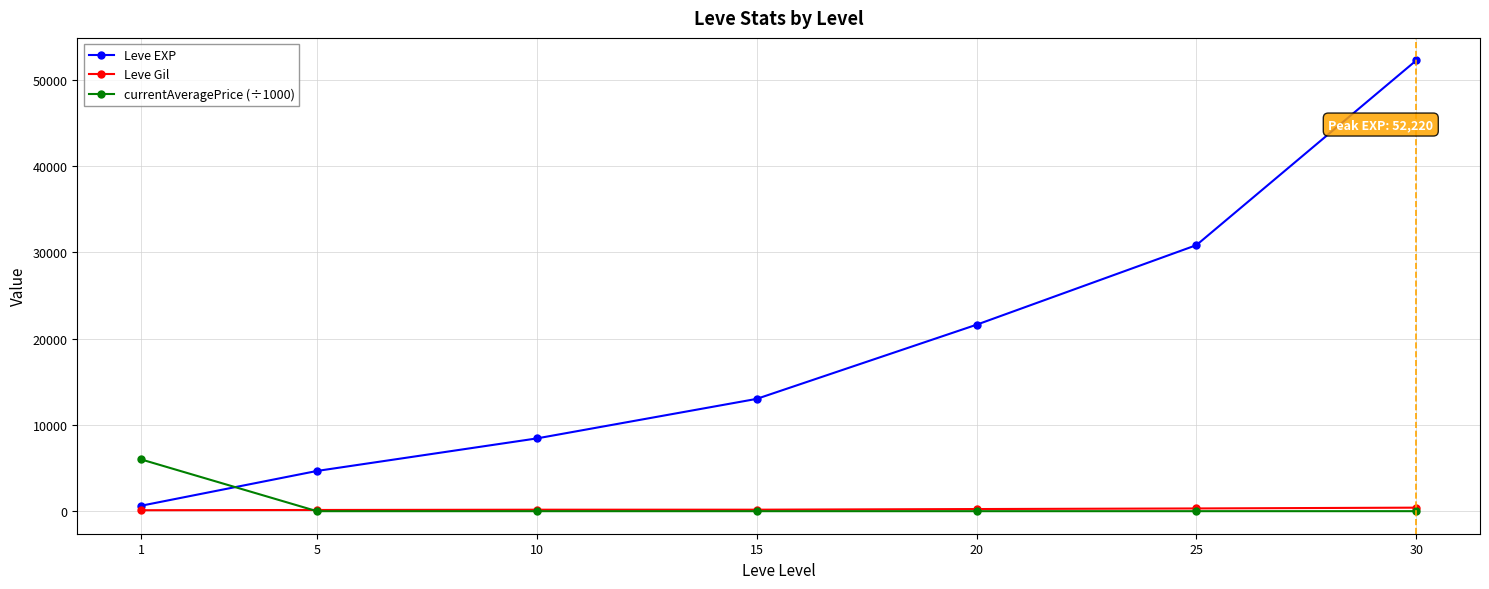

How many series are shown in this chart?

3